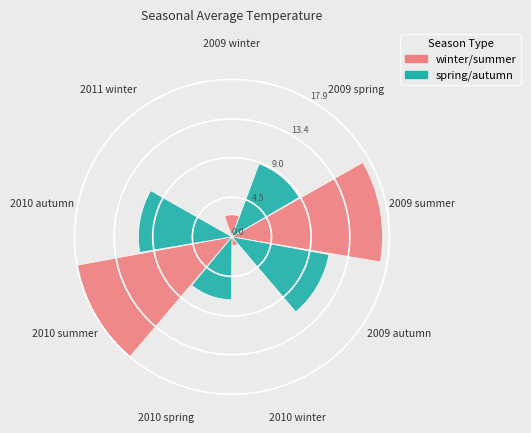

What is the change in value from 2010 spring to 2011 winter?

-6.9